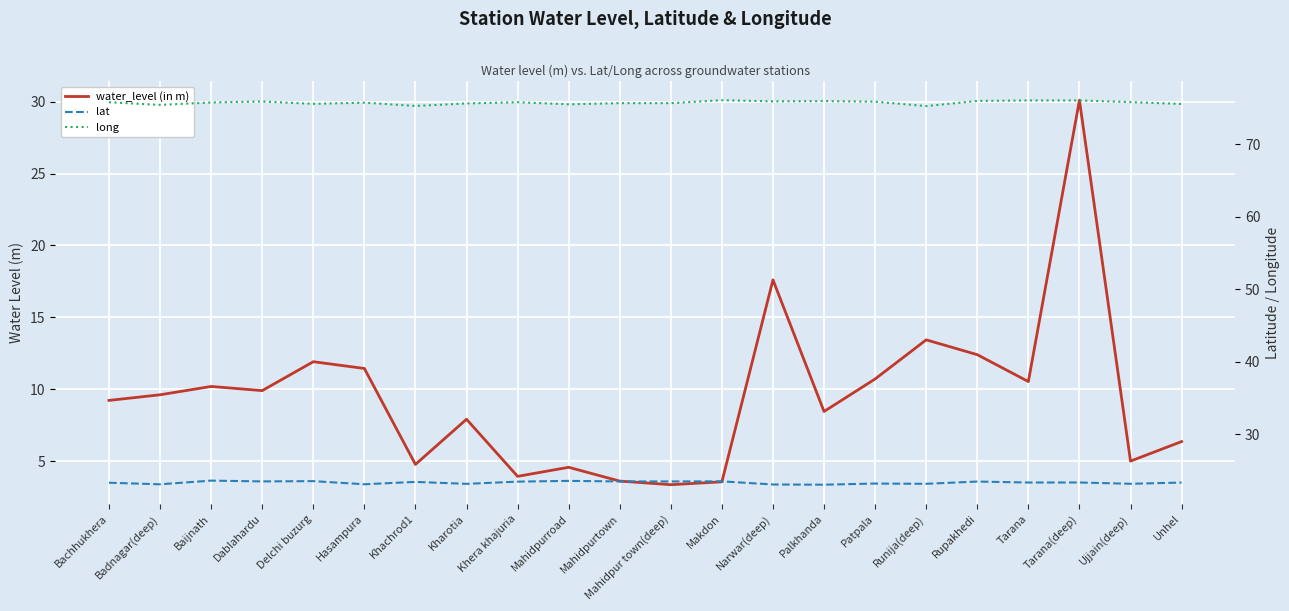

Rank the series by their average value, from lowest to highest.

water_level (in m), lat, long